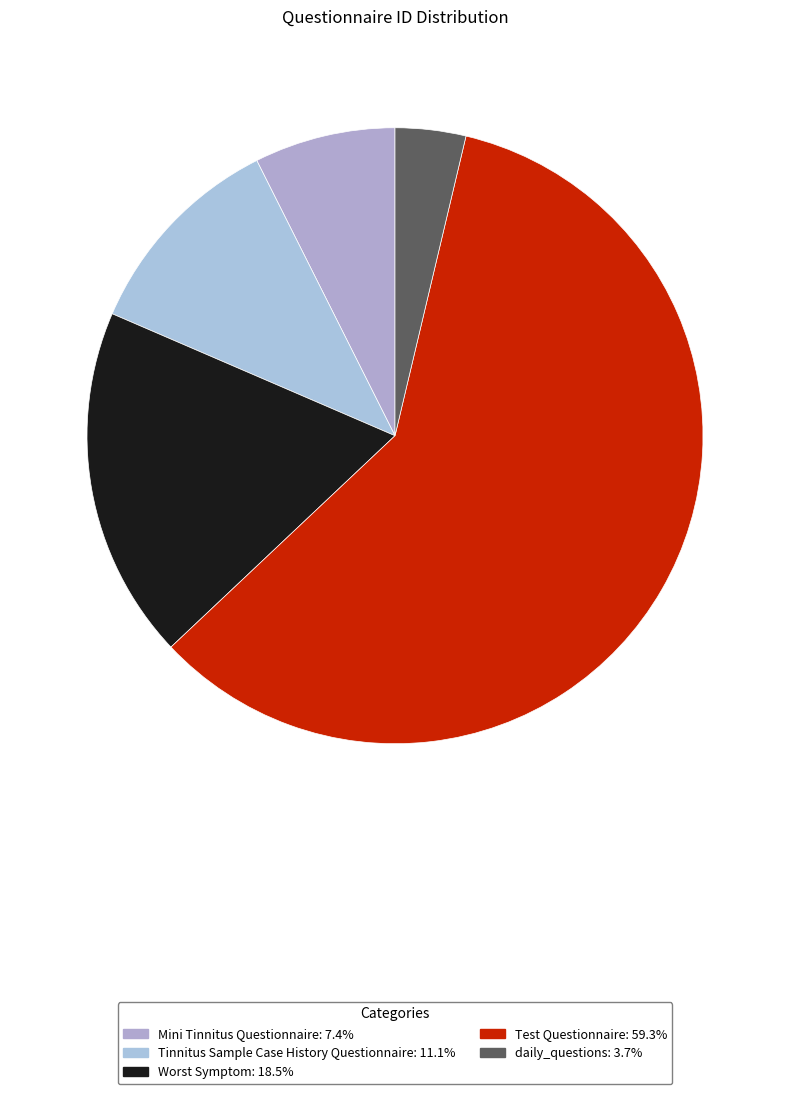

To the nearest percent, what percentage of the pie is daily_questions?

4%